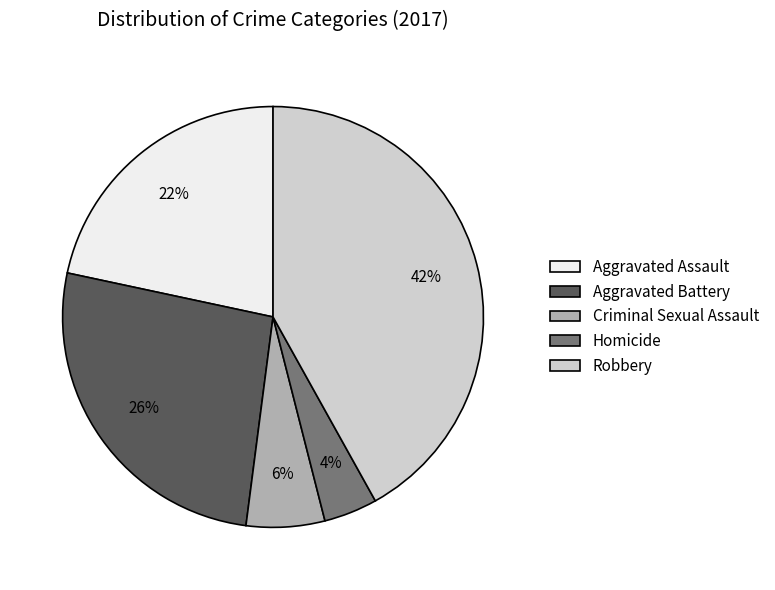

Between Criminal Sexual Assault and Homicide, which is larger?

Criminal Sexual Assault